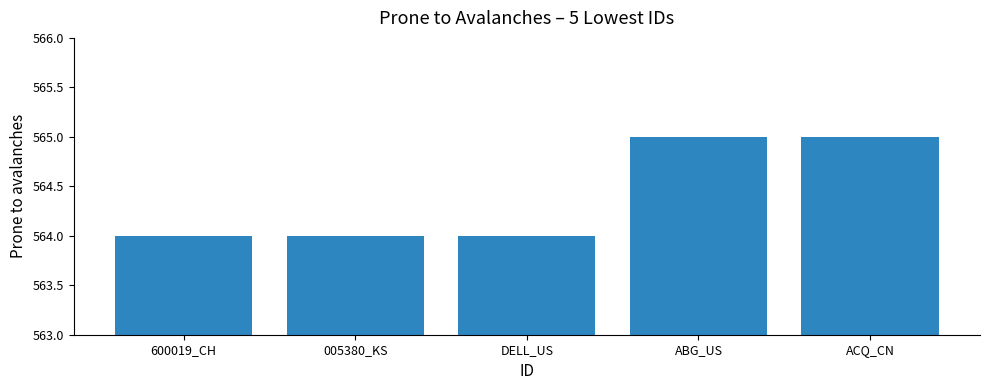

What is the approximate value at DELL_US?

564